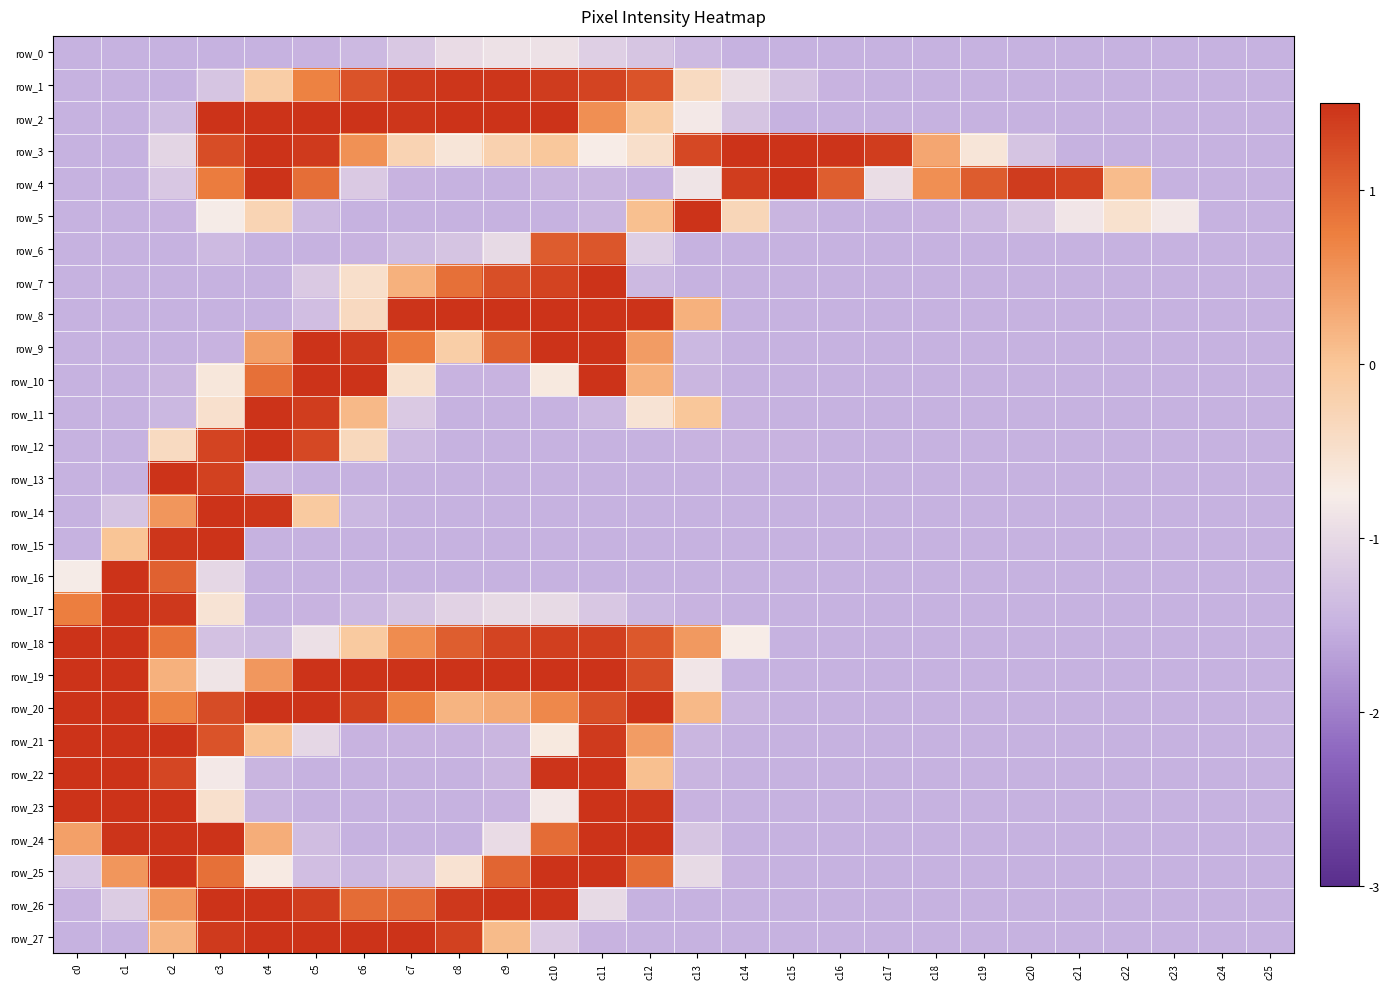

Which category has the highest value in the row_22 series?

c0